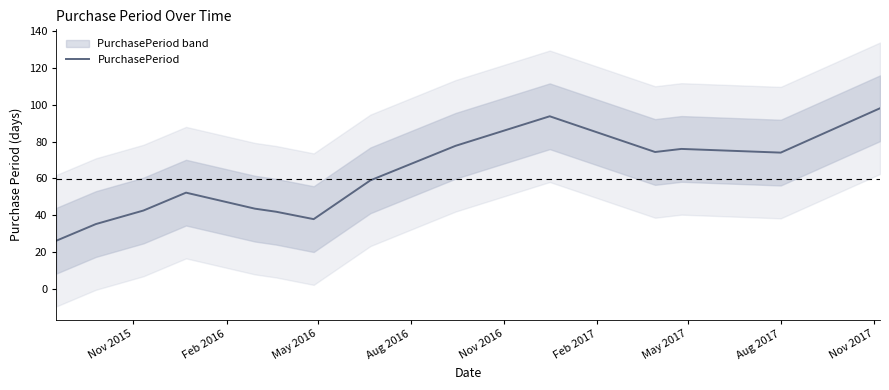

What is the lowest value of the PurchasePeriod series?

26.3